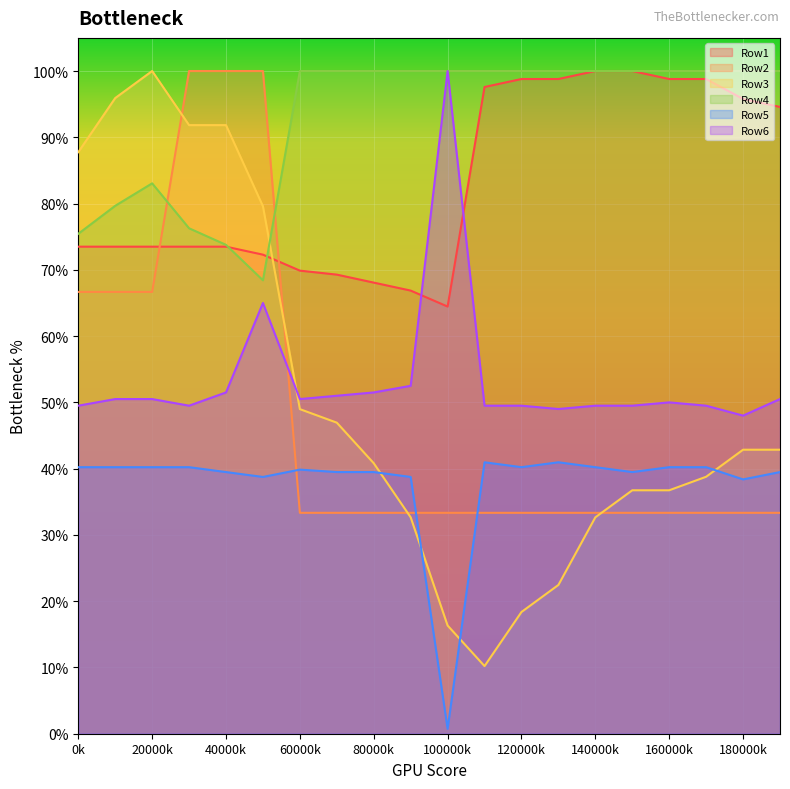

What is the value of the Row1 point at the 3rd from the left?

0.7